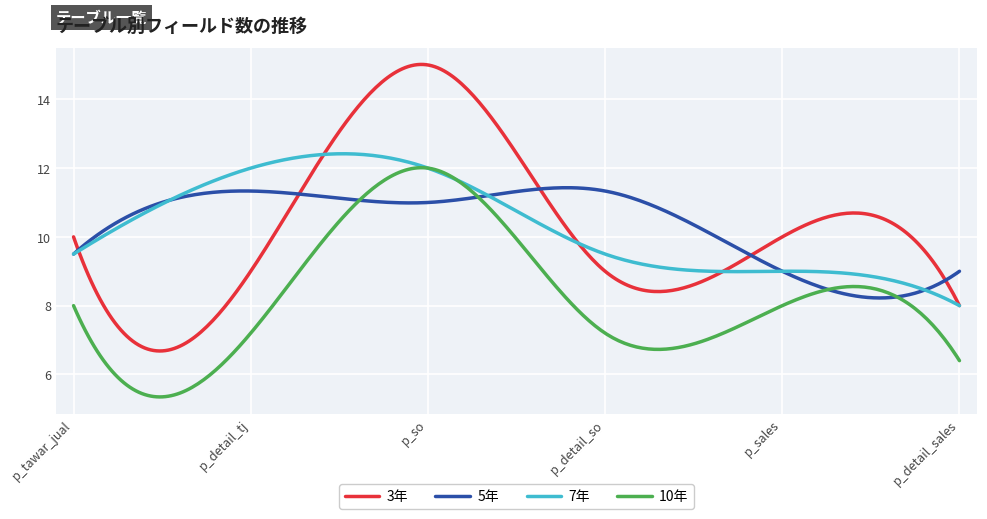

Is this an area chart (filled region under the line)?

No